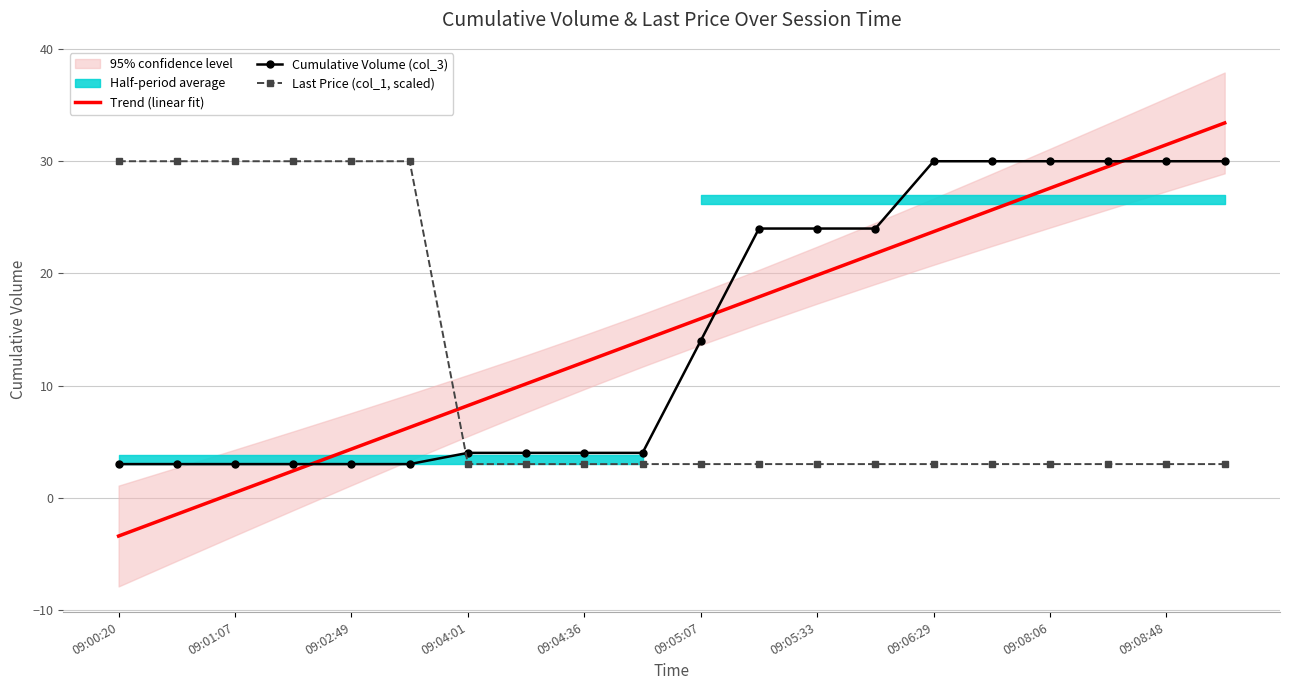

Is this an area chart (filled region under the line)?

No